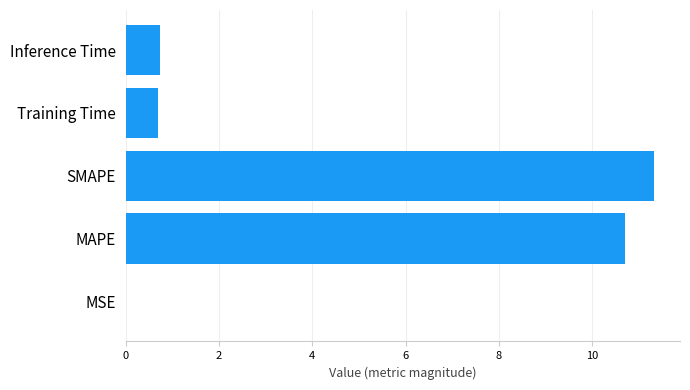

What is the sum of all values?

23.5